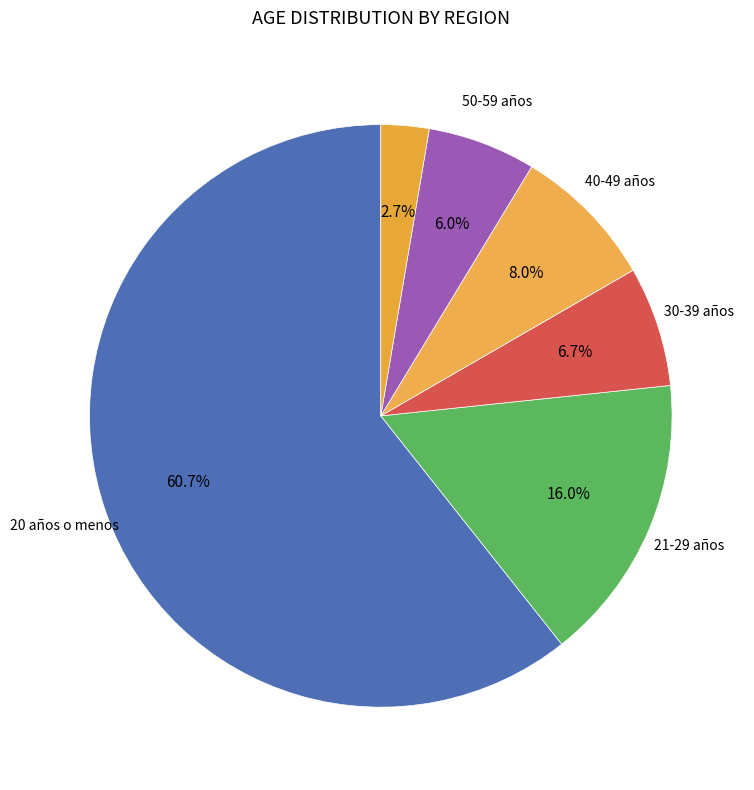

How many slices are in this pie chart?

6